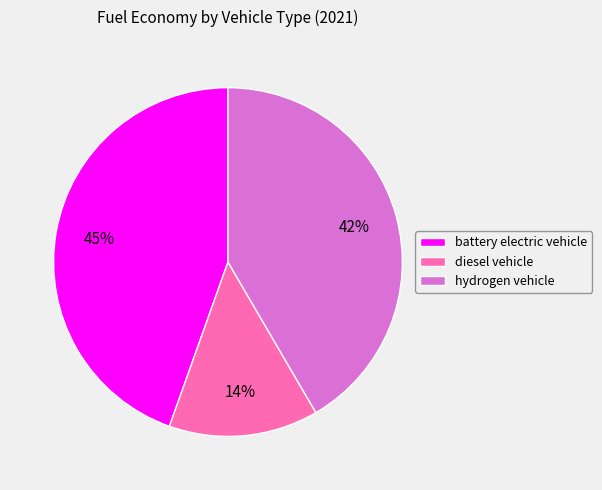

Which category has the smallest portion of the pie?

diesel vehicle